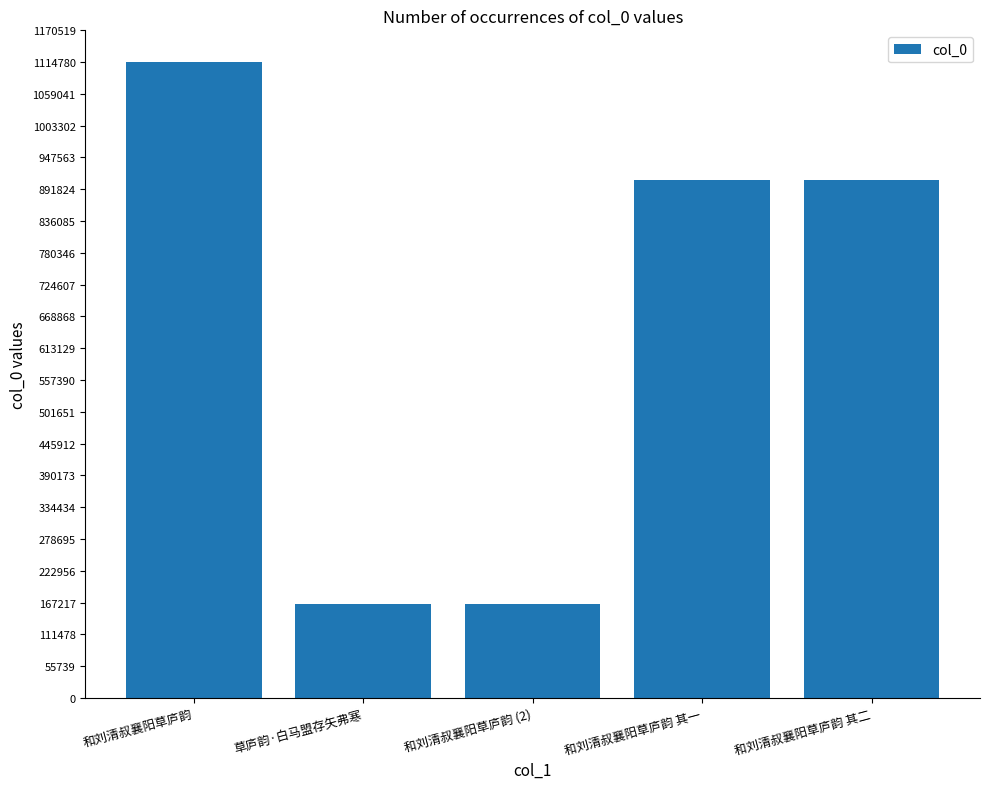

What is the value of the 4th bar from the left?

908949